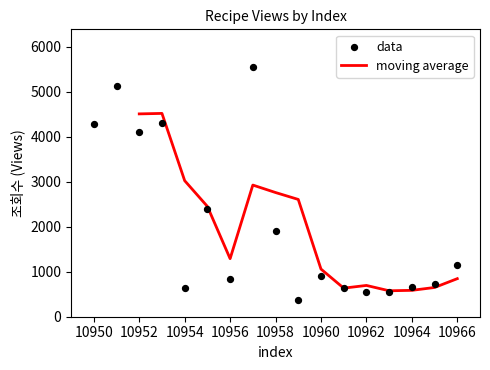

What is the ratio of the value at 10953 to the value at 10957?

0.8